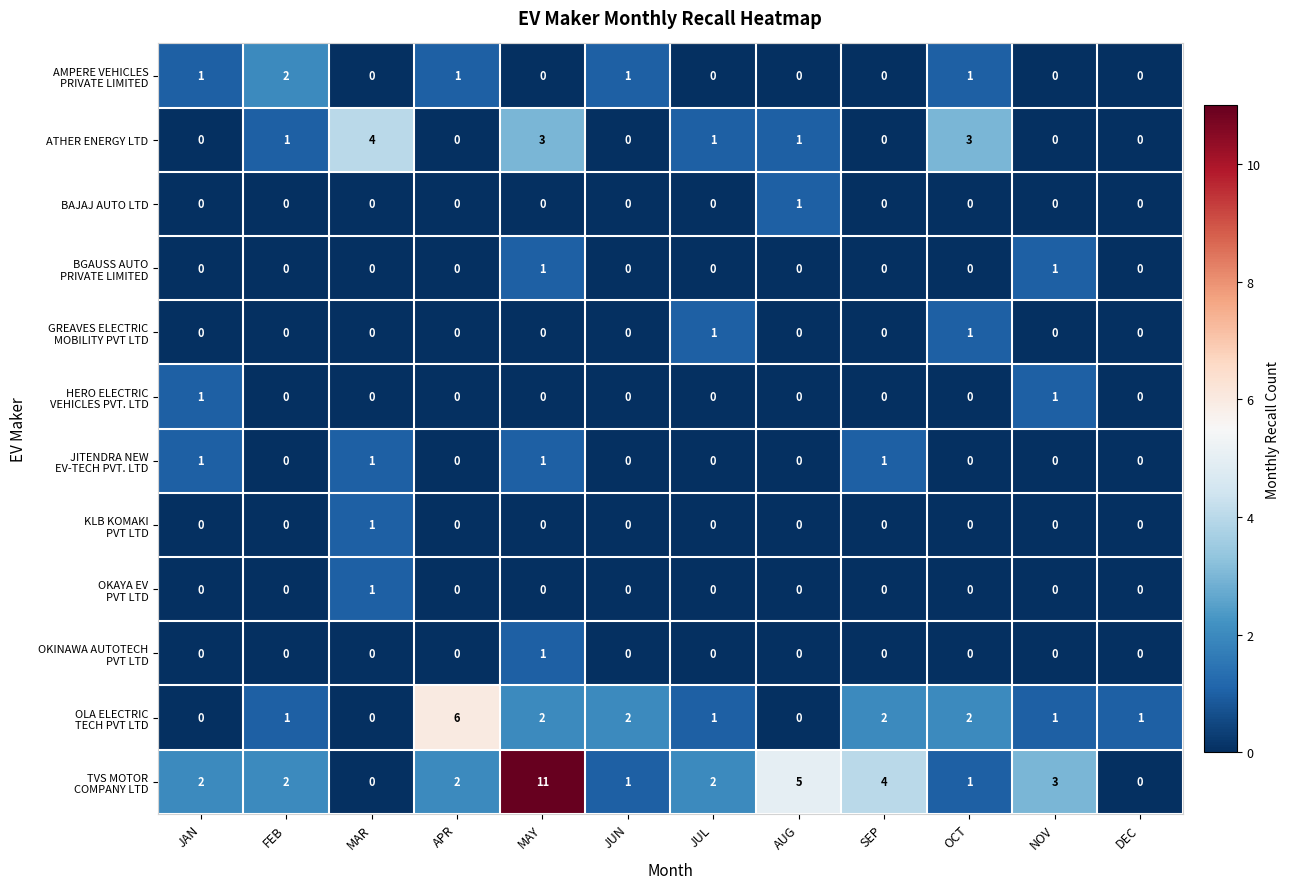

Is it true that ATHER ENERGY LTD equals 0 at NOV?

True